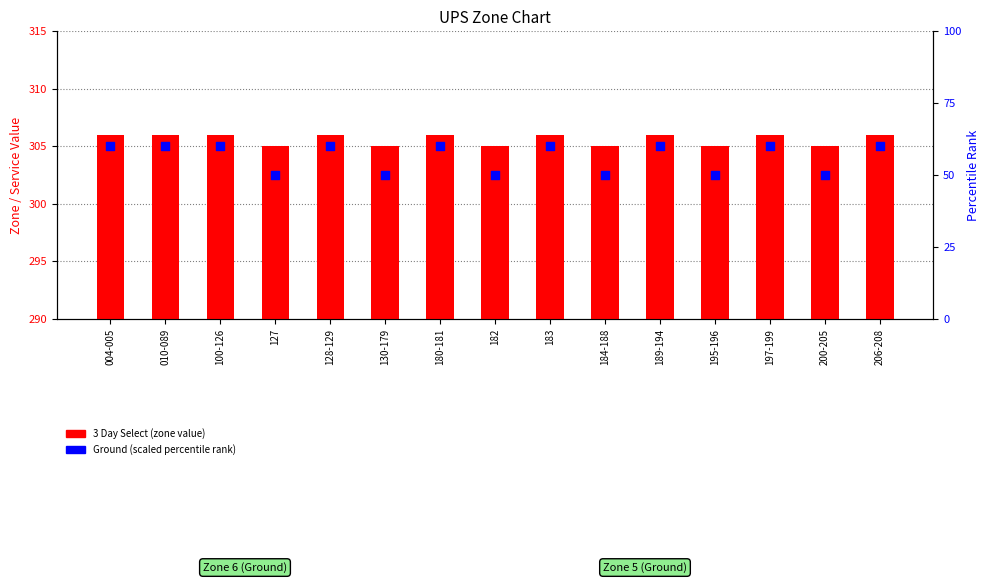

Which series has the largest total across all categories?

3 Day Select (zone value)